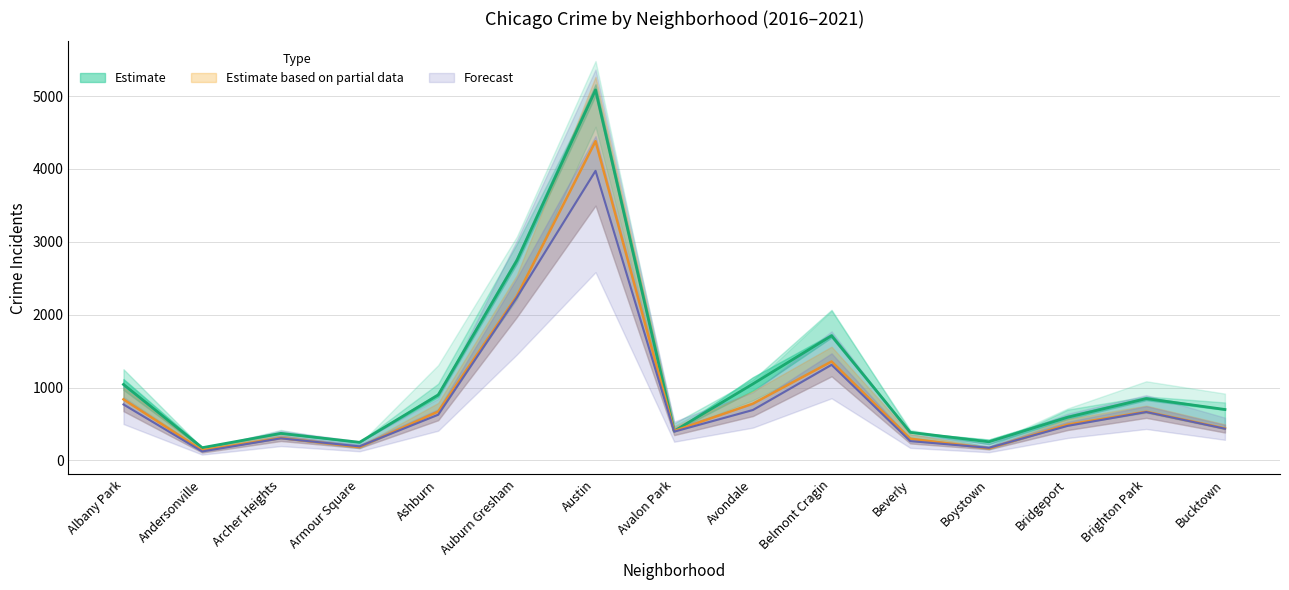

True or false: 2018 and 2017 intersect in this chart.

False